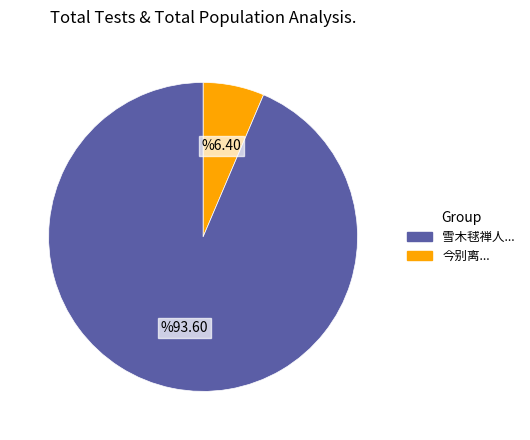

Is there any slice that represents more than half of the pie?

Yes